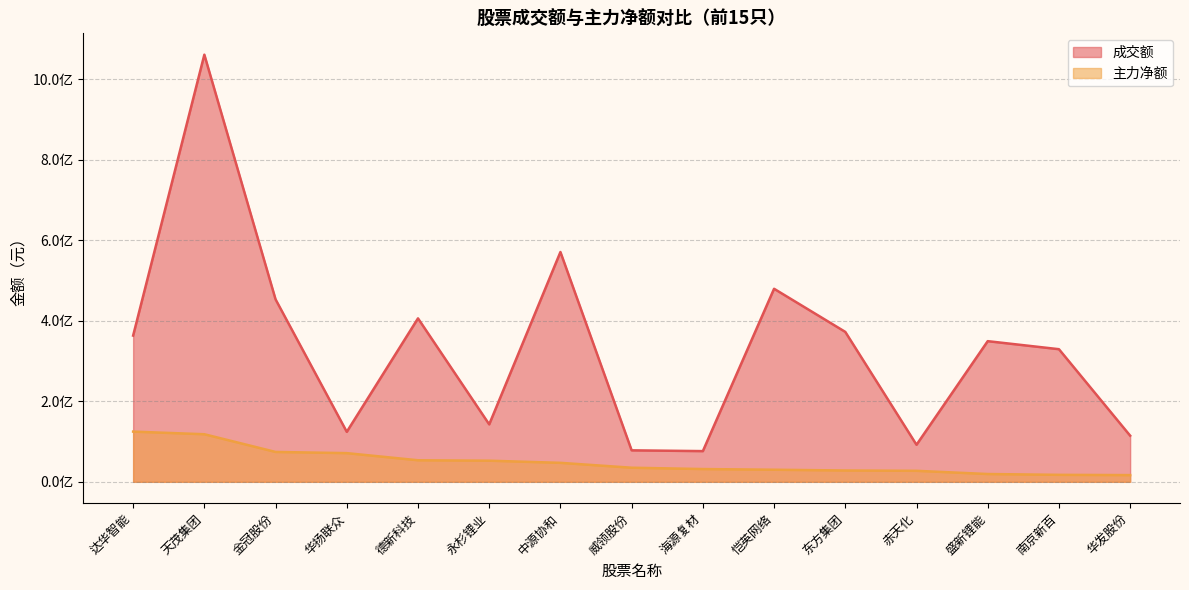

At which label does 成交额 first exceed 349341062?

达华智能